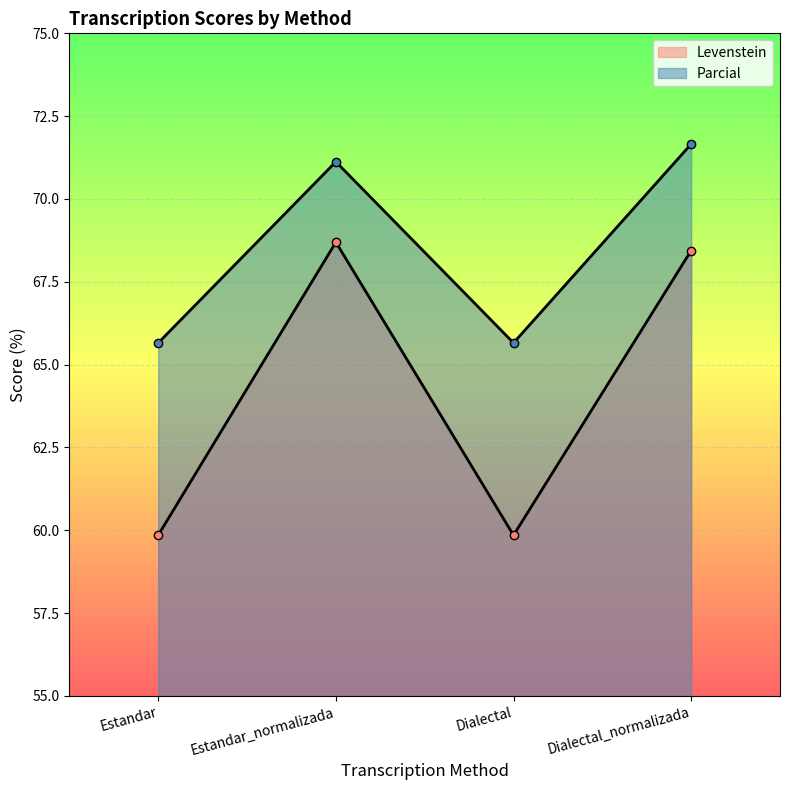

True or false: Parcial and Levenstein cross at least once.

False